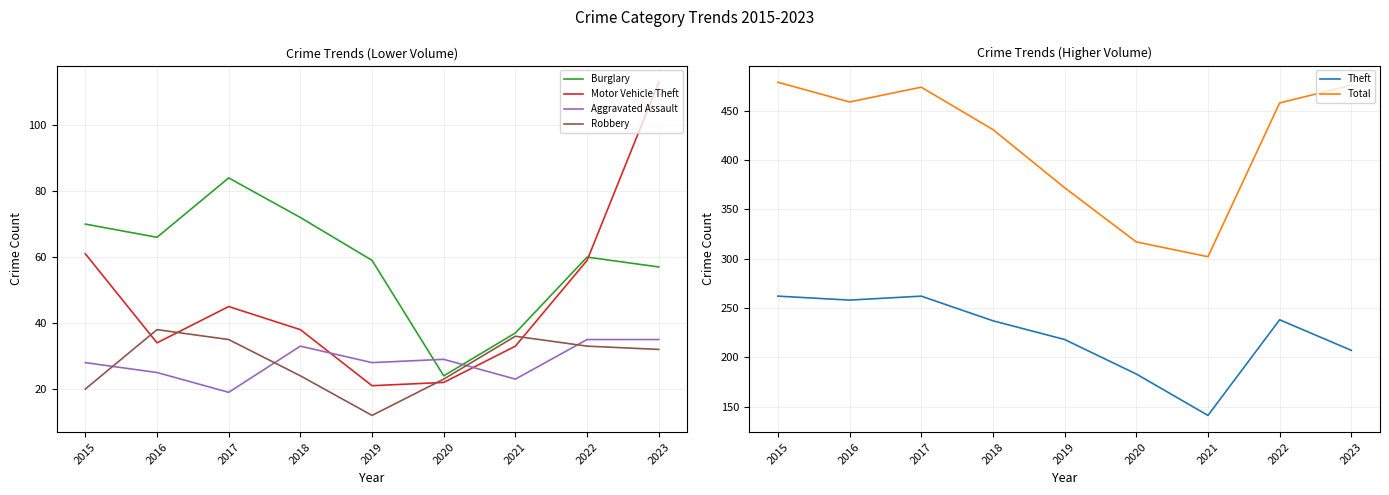

True or false: Aggravated Assault has a value of 28 at 2019.

True